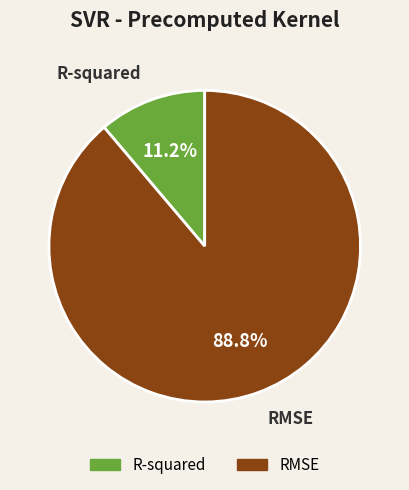

How many segments does this pie chart have?

2